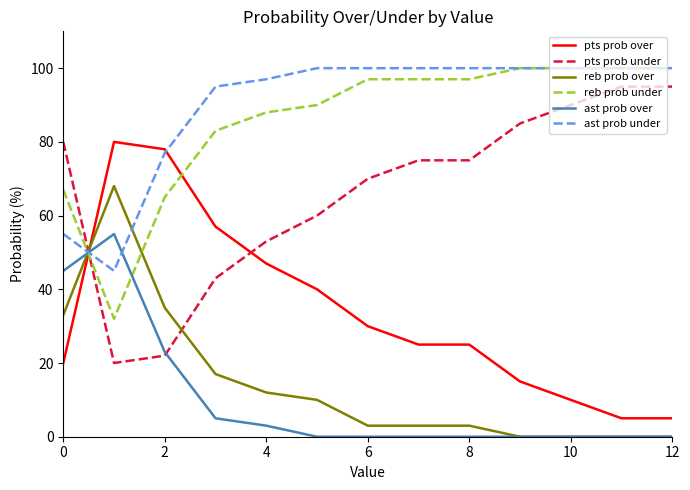

What is the maximum value for ast prob under?

100